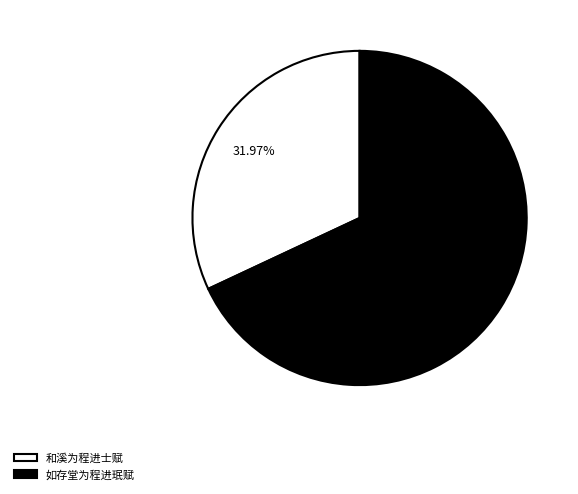

What is the smallest slice in the pie chart?

和溪为程进士赋